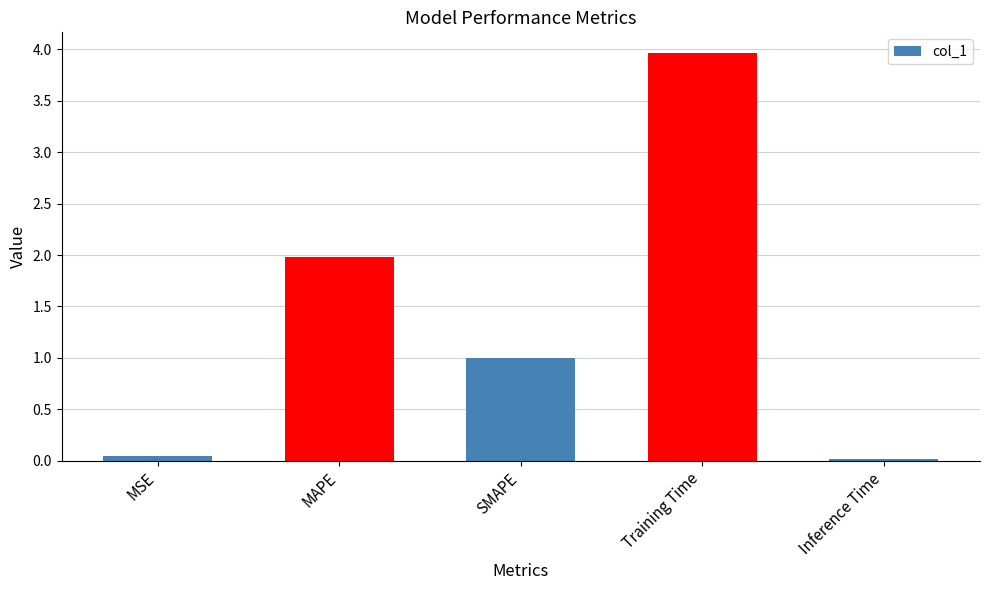

What is the value of the 3rd bar from the left?

1.0